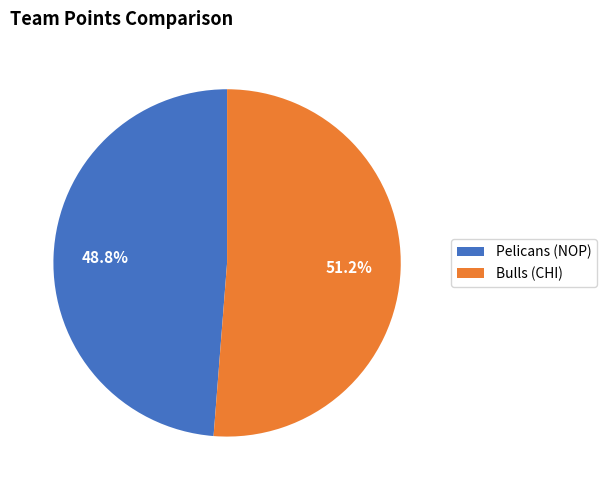

What is the largest slice in the pie chart?

Bulls (CHI)